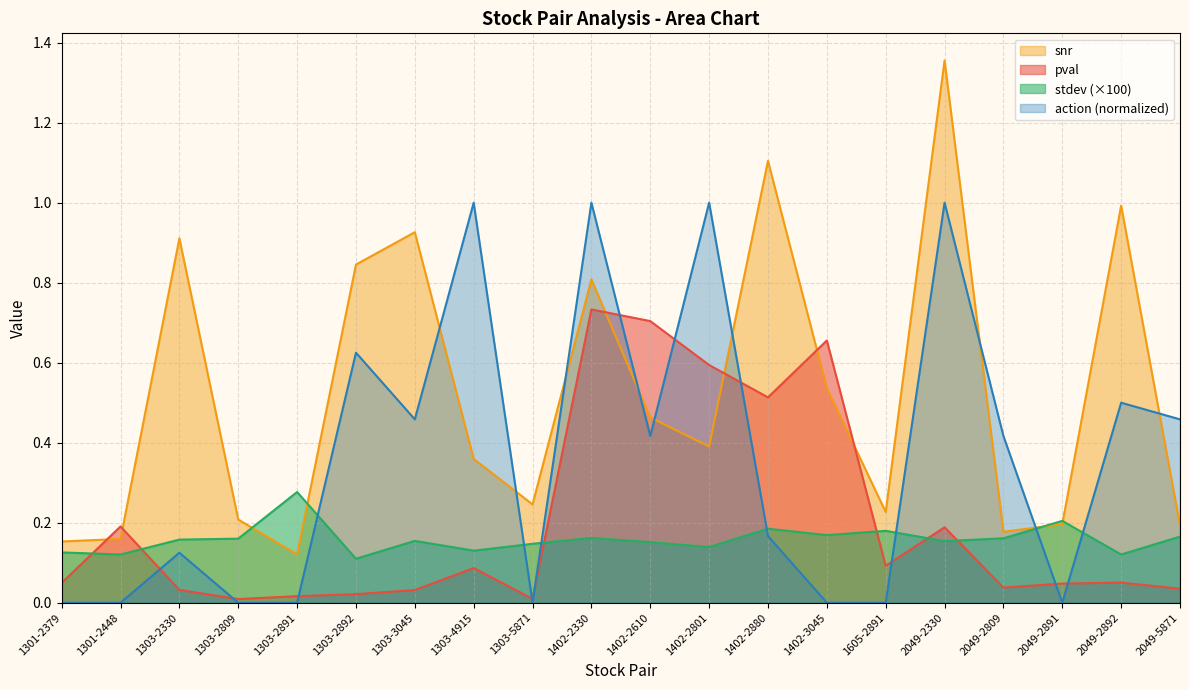

What value does the pval series have at 1402-3045?

0.7